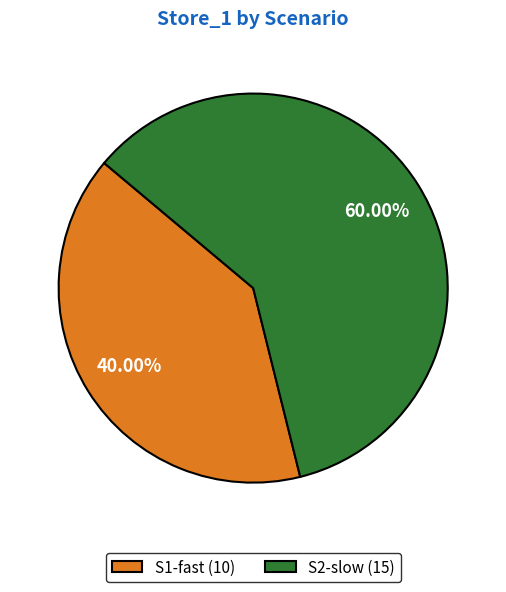

Is it true that S1-fast is 55% of the pie?

False